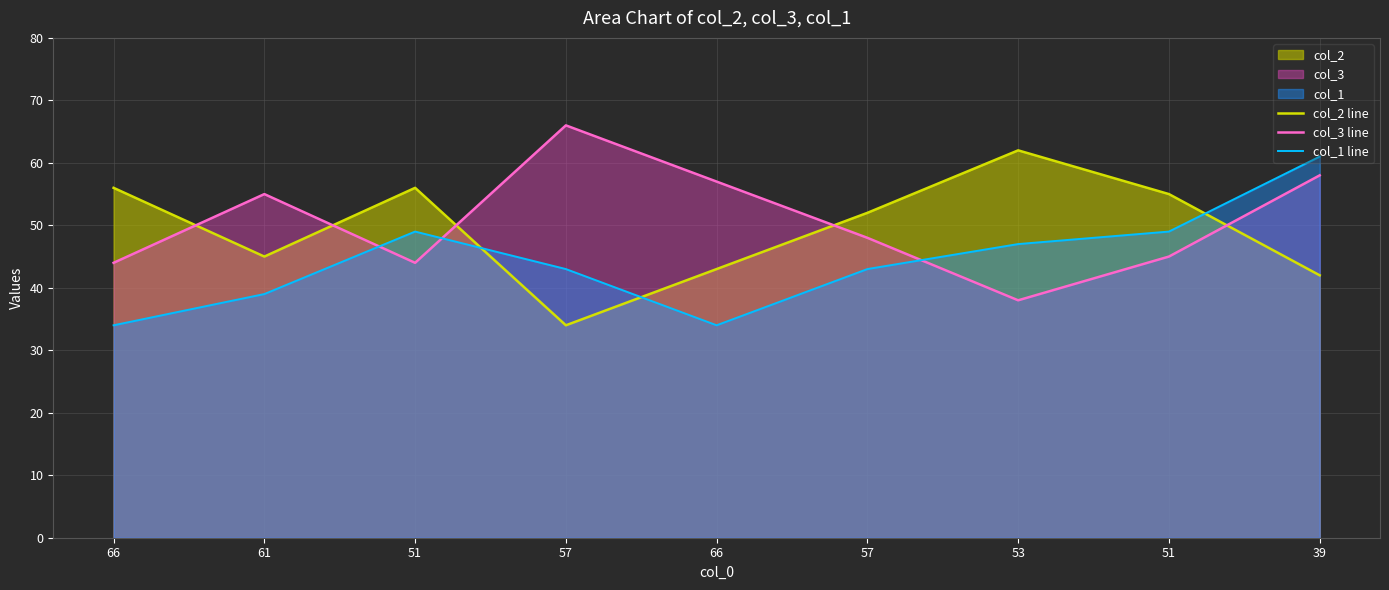

At which category does col_2 line reach its first local valley?

61